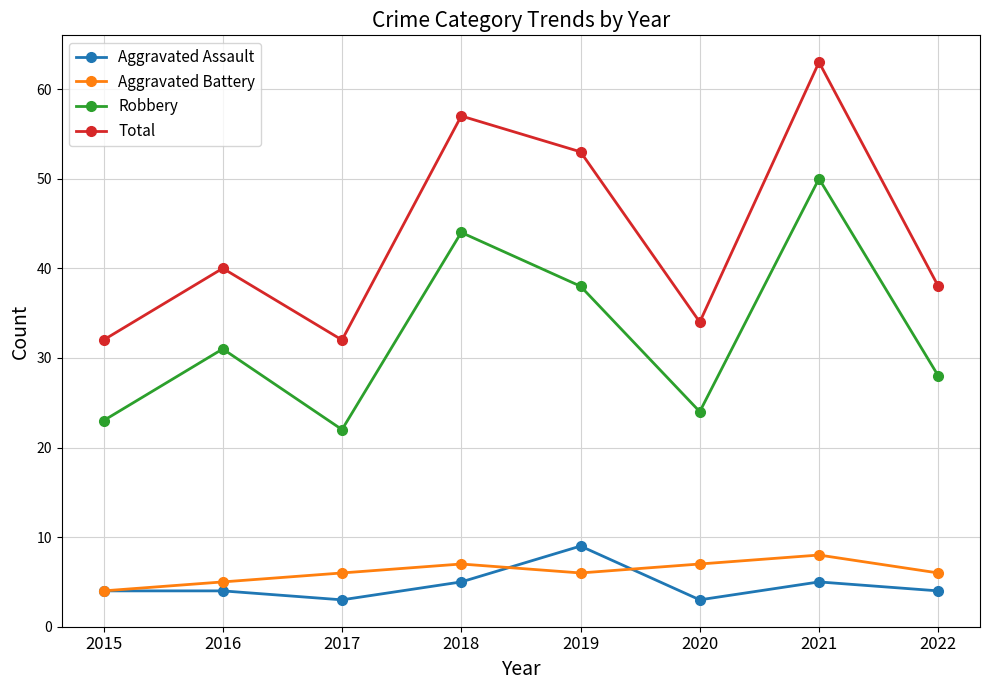

True or false: Total and Aggravated Assault intersect in this chart.

False